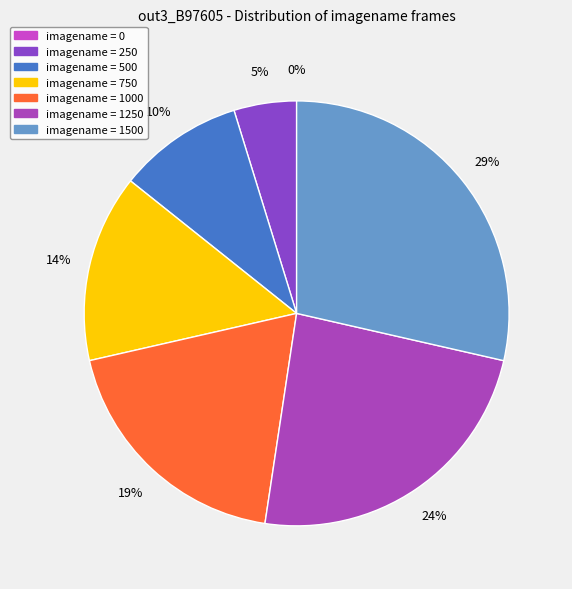

Which category has the smallest portion of the pie?

imagename=0